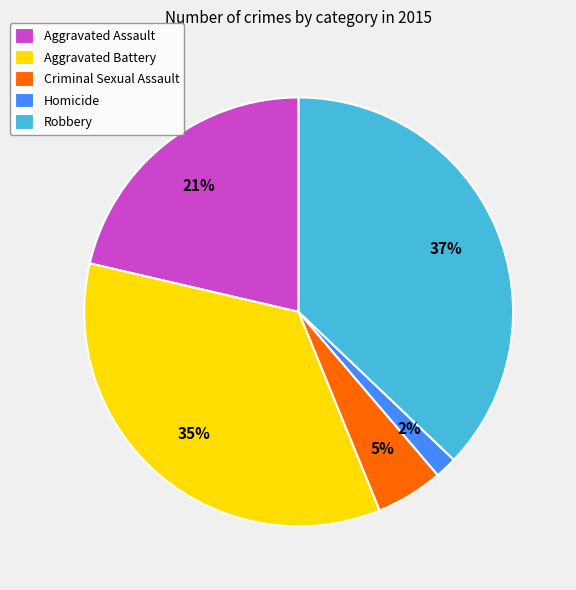

To the nearest percent, what is the difference between the largest and smallest slice percentages?

35%